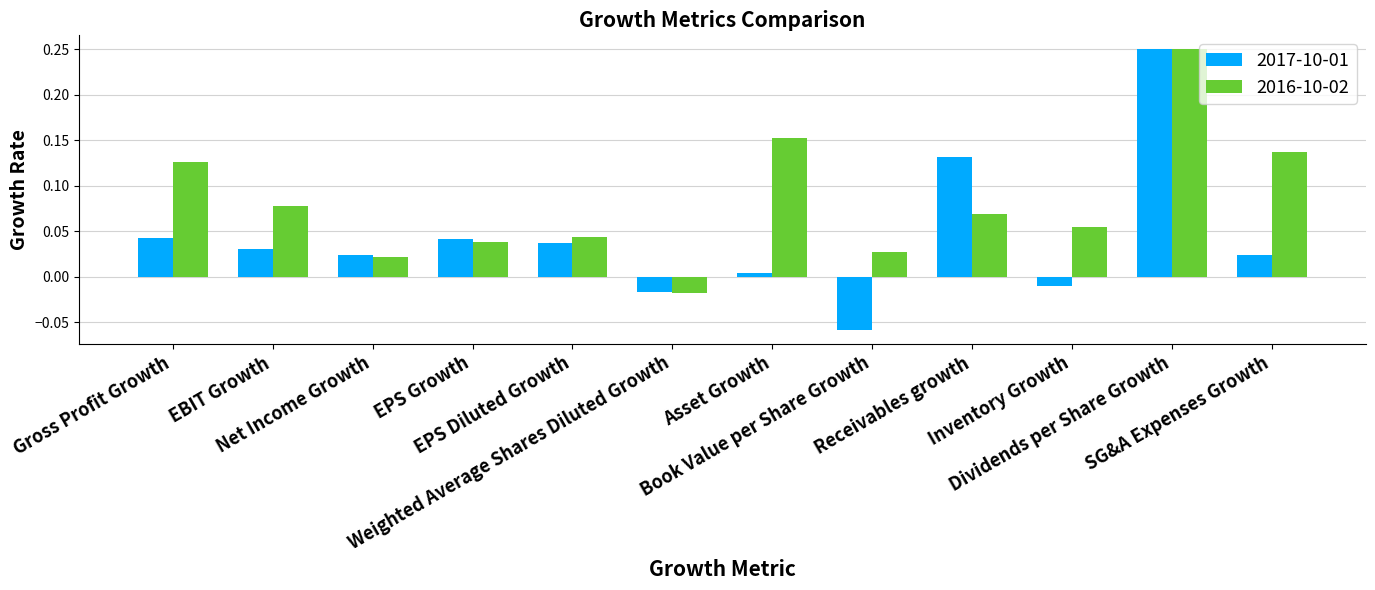

At which category does the chart reach its minimum across all series?

Book Value per Share Growth